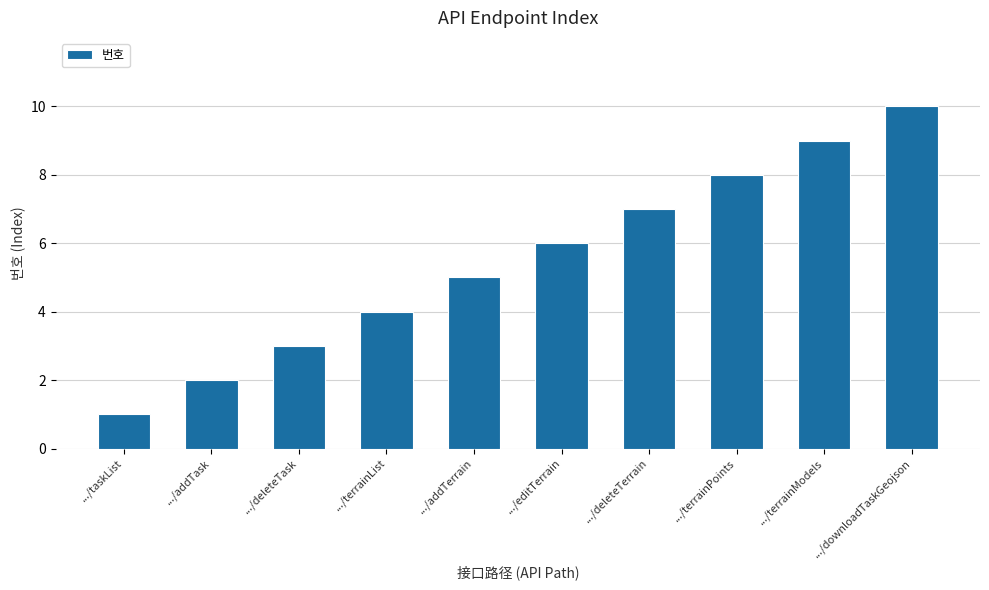

Reading left to right, transcribe all the data shown in this chart.

.../taskList=1	.../addTask=2	.../deleteTask=3	.../terrainList=4	.../addTerrain=5	.../editTerrain=6	.../deleteTerrain=7	.../terrainPoints=8	.../terrainModels=9	.../downloadTaskGeojson=10